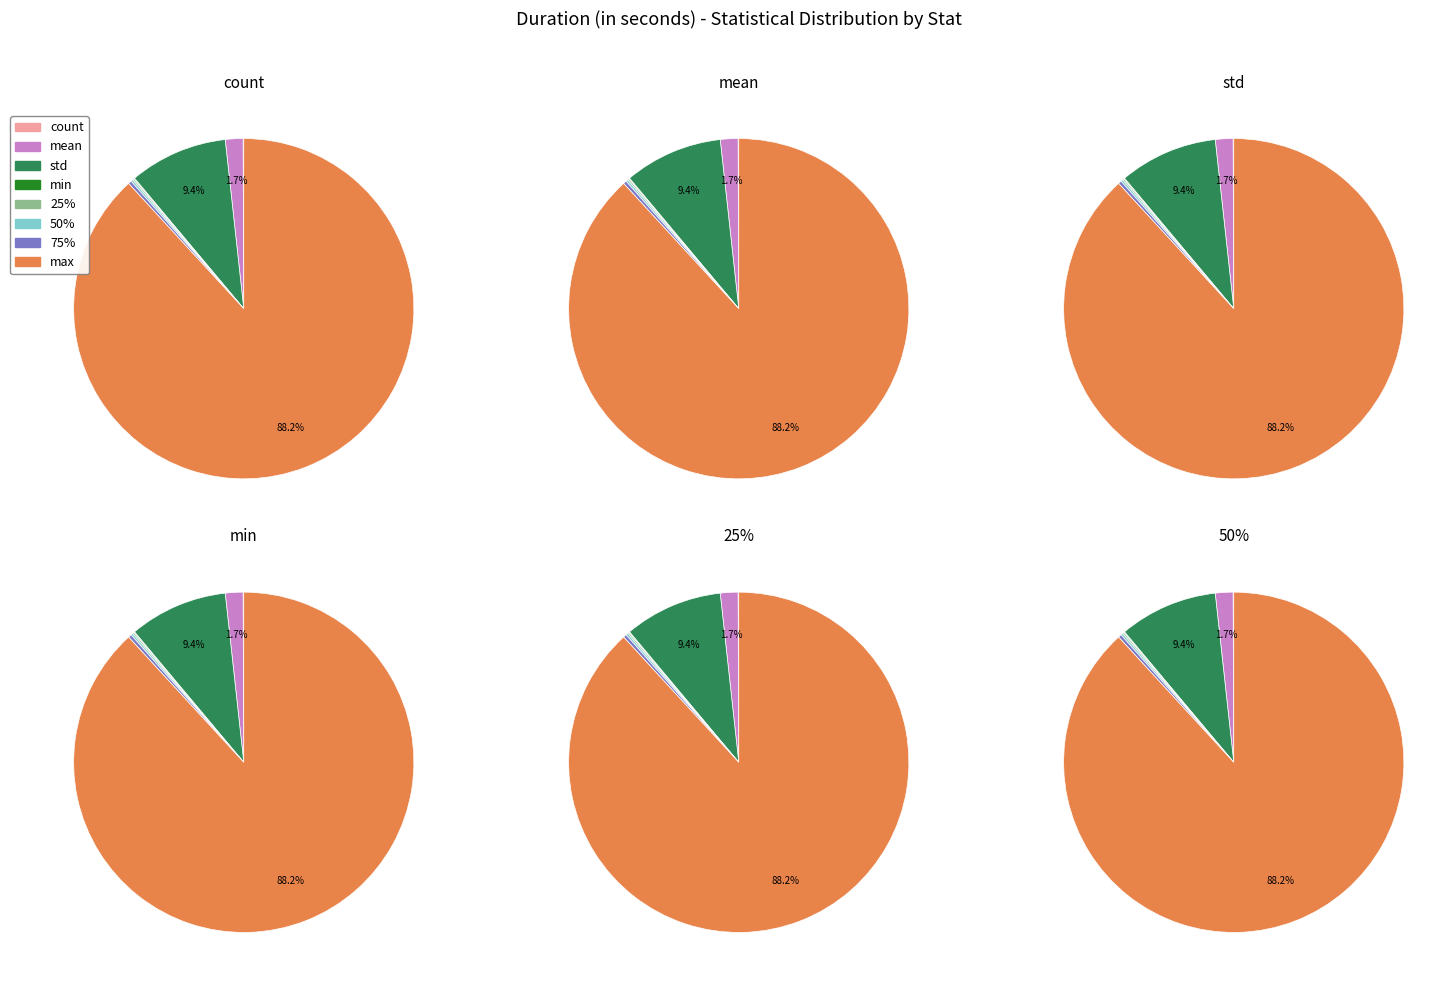

The mean slice represents 2% of the pie. True or false?

True